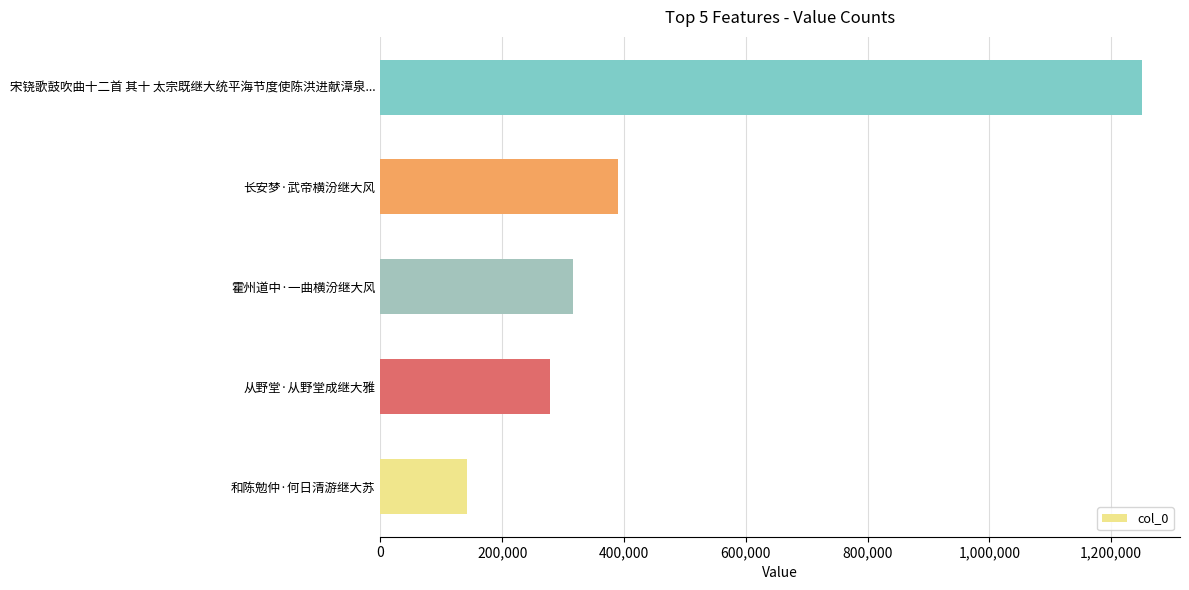

List the labels in order of value, smallest first.

和陈勉仲·何日清游继大苏, 从野堂·从野堂成继大雅, 霍州道中·一曲横汾继大风, 长安梦·武帝横汾继大风, 宋铙歌鼓吹曲十二首 其十 太宗既继大统平海节度使陈洪进献漳泉...